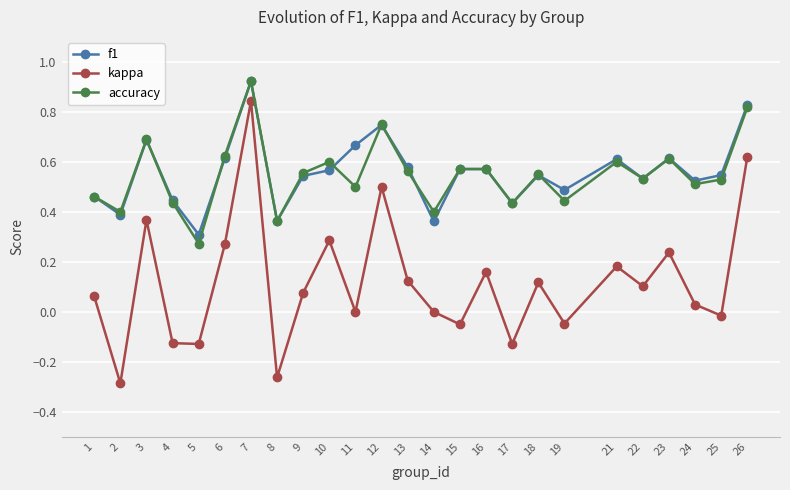

True or false: kappa and accuracy cross at least once.

False